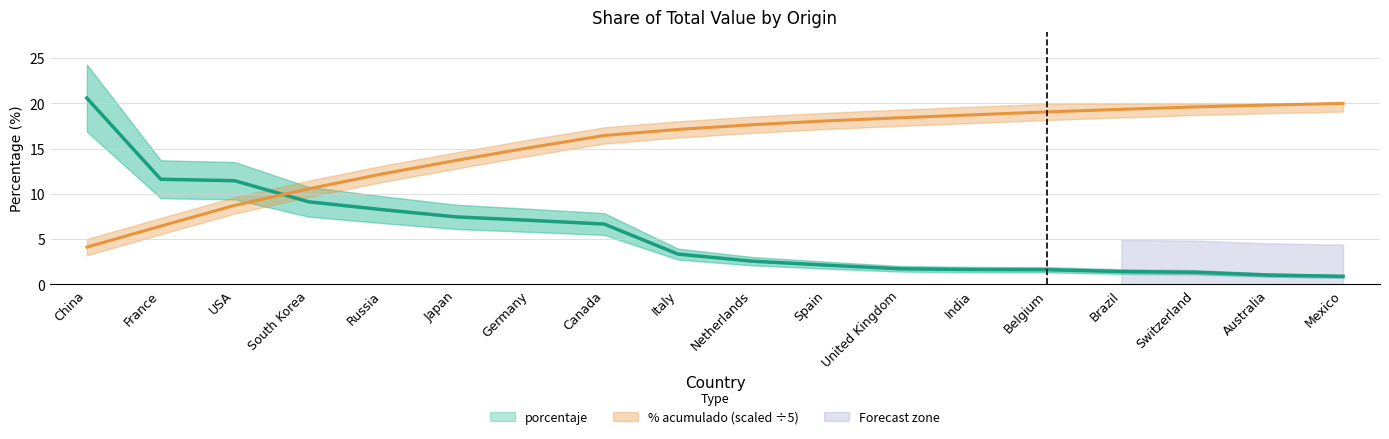

What position from the left is Switzerland?

16